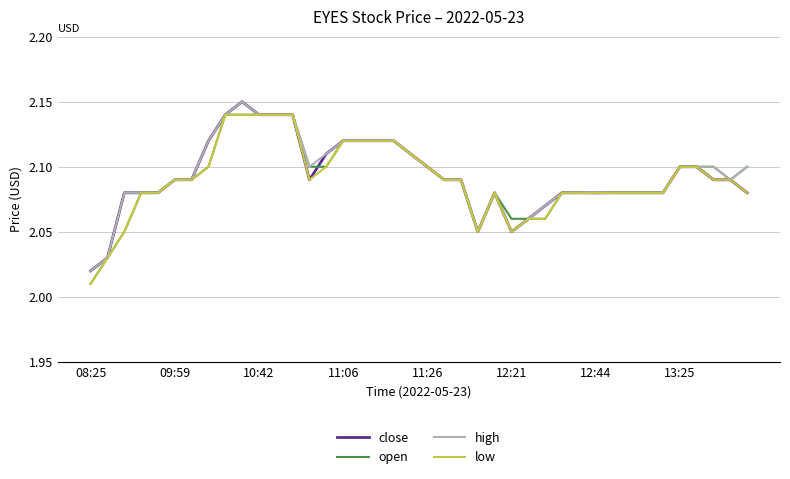

Is this an area chart (filled region under the line)?

No